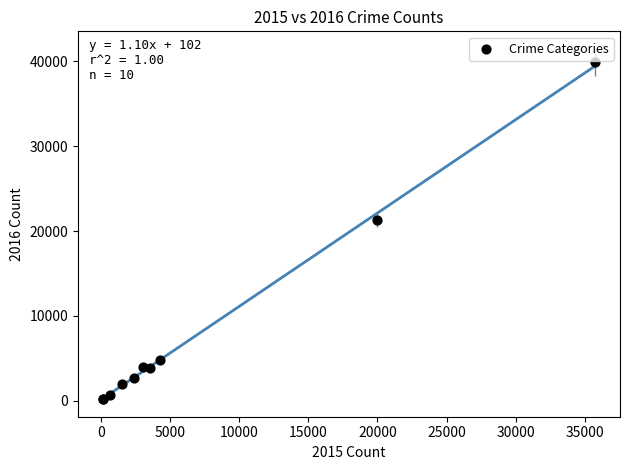

What Y value in the scatter plot is closest to 20042?

21289